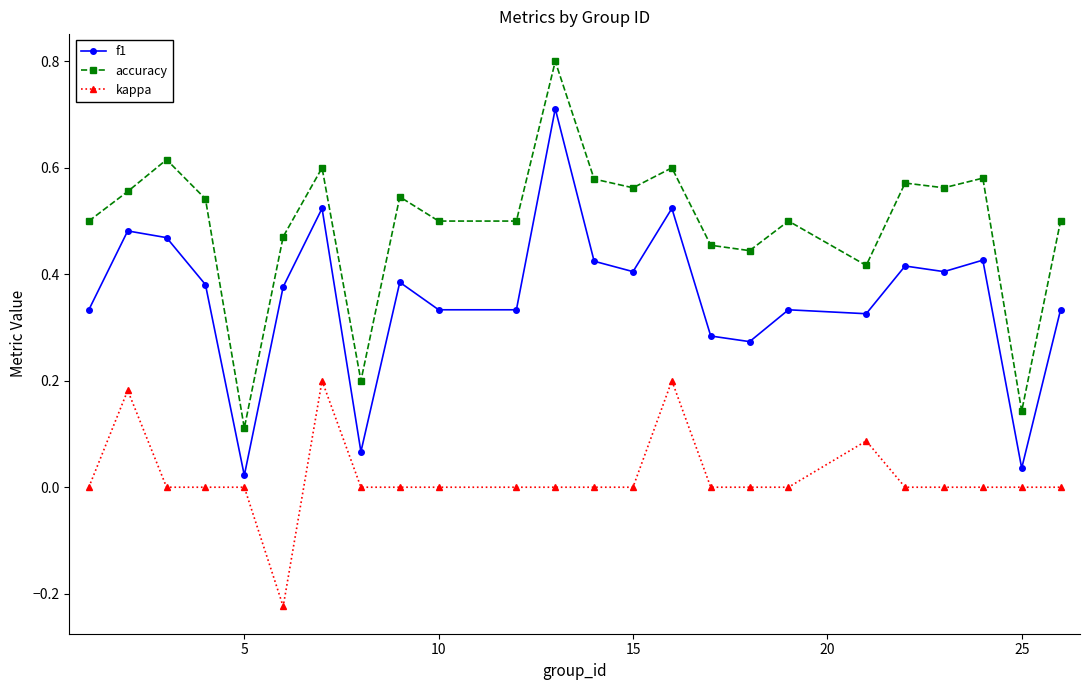

True or false: kappa and accuracy intersect in this chart.

False